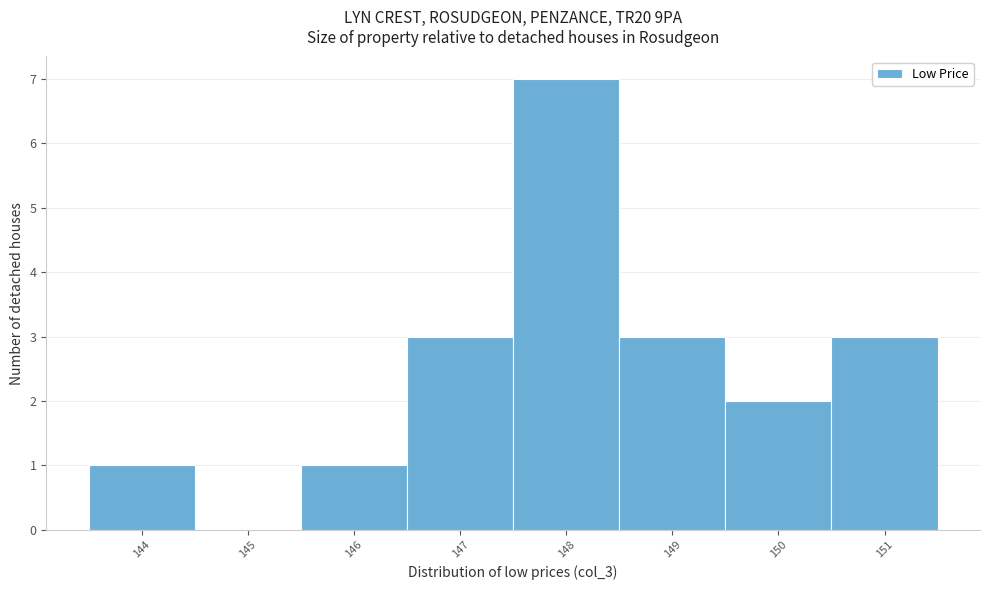

Reading left to right, transcribe all the data shown in this chart.

144=1	145=0	146=1	147=3	148=7	149=3	150=2	151=3